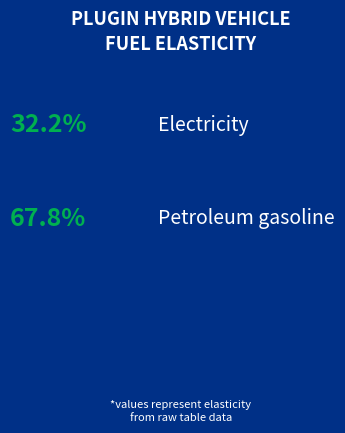

To the nearest percent, what is the average slice percentage?

50%